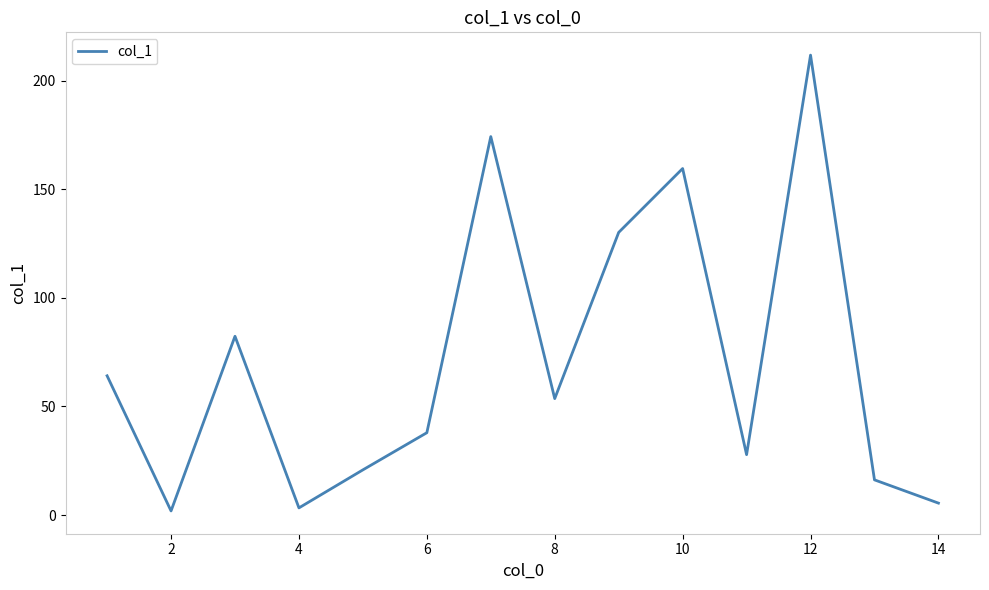

What is the greatest value displayed?

211.7